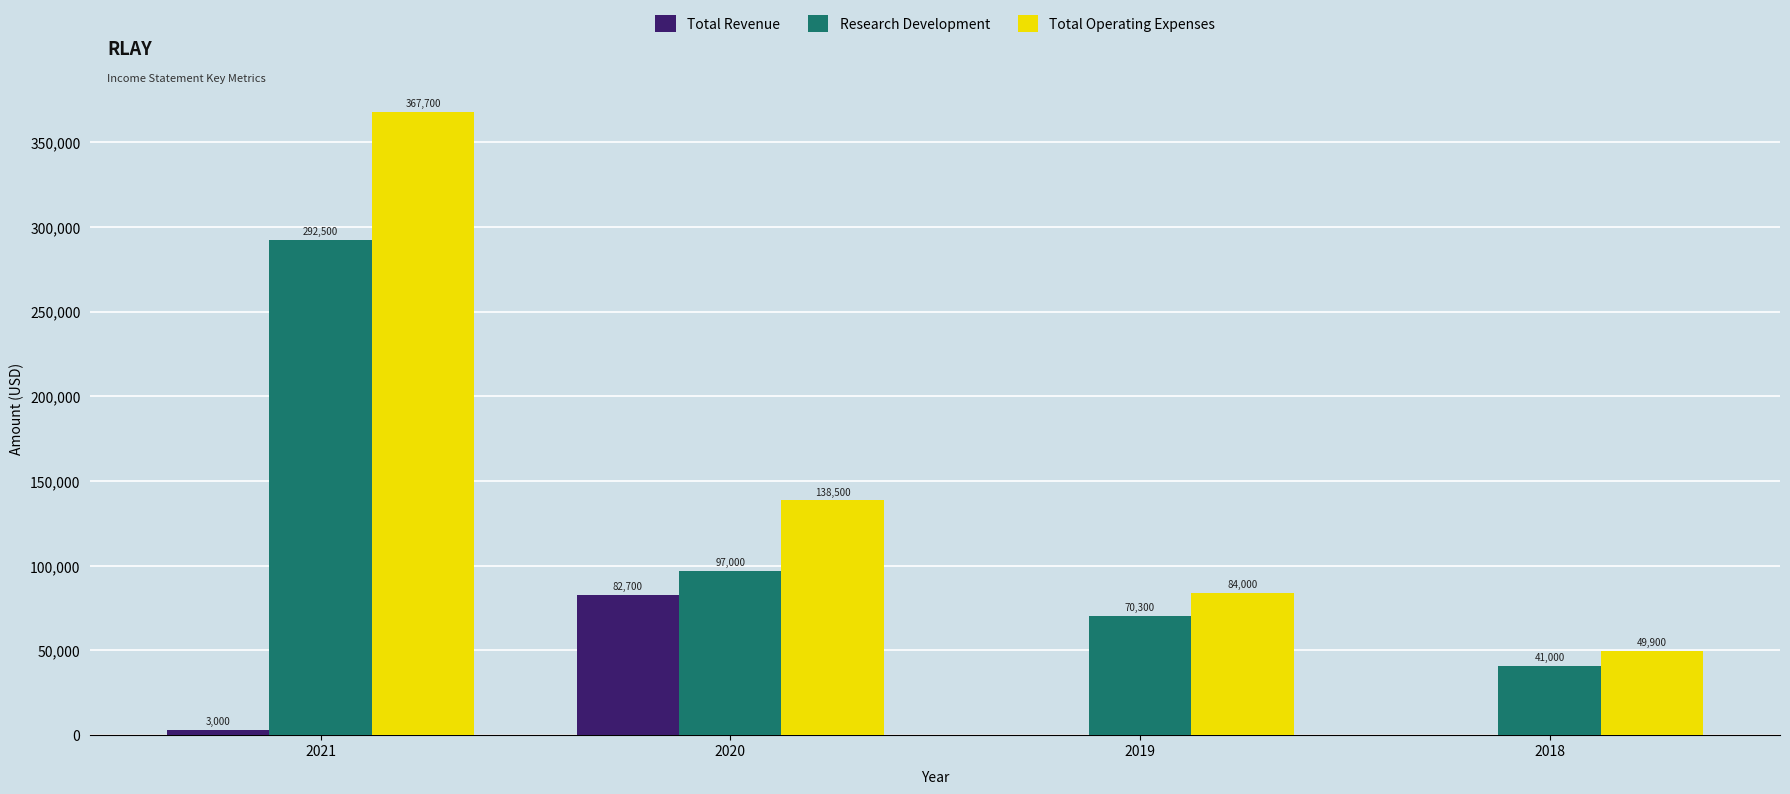

Reading right to left, what are all the values shown in this chart?

Total Revenue: 2018=0	2019=0	2020=82700	2021=3000
Research Development: 2018=41000	2019=70300	2020=97000	2021=292500
Total Operating Expenses: 2018=49900	2019=84000	2020=138500	2021=367700